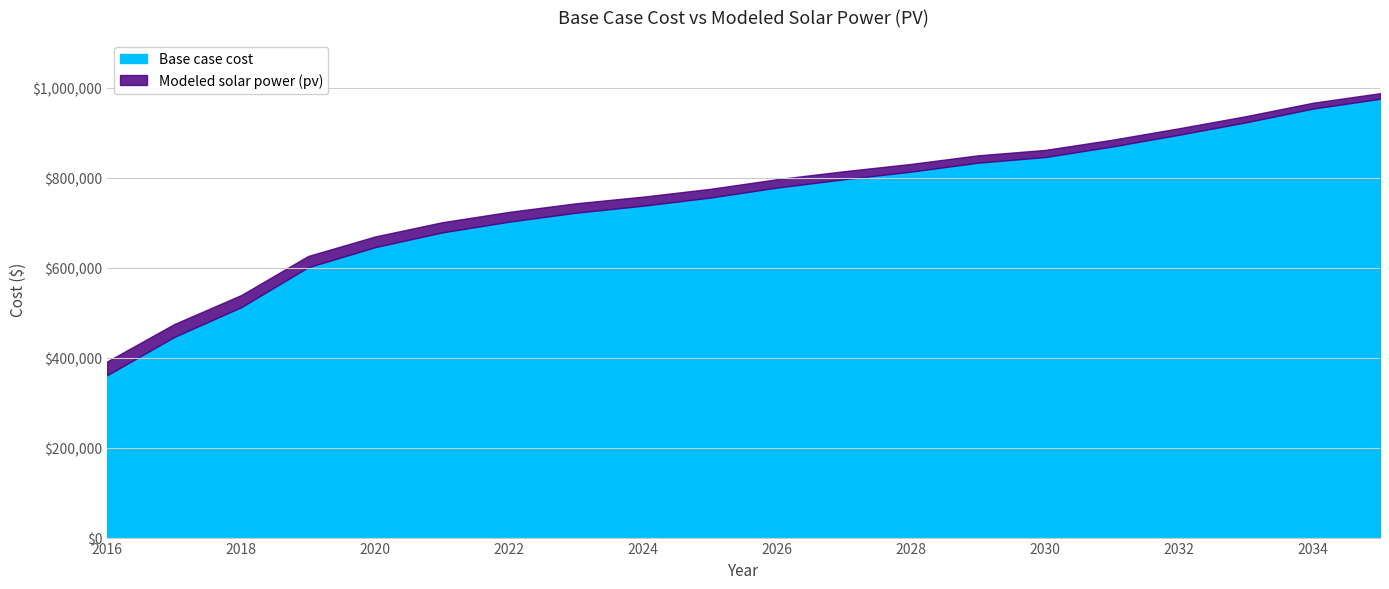

What is the minimum value shown in the chart?

360743.9